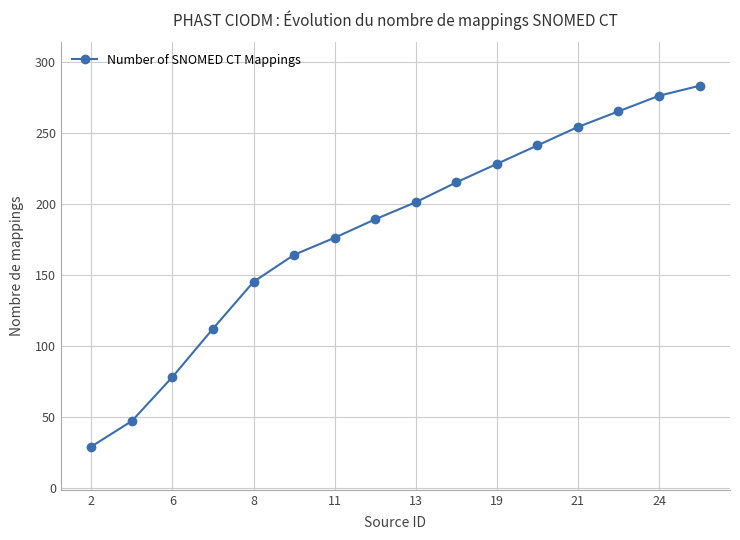

What is the minimum value shown in the chart?

29